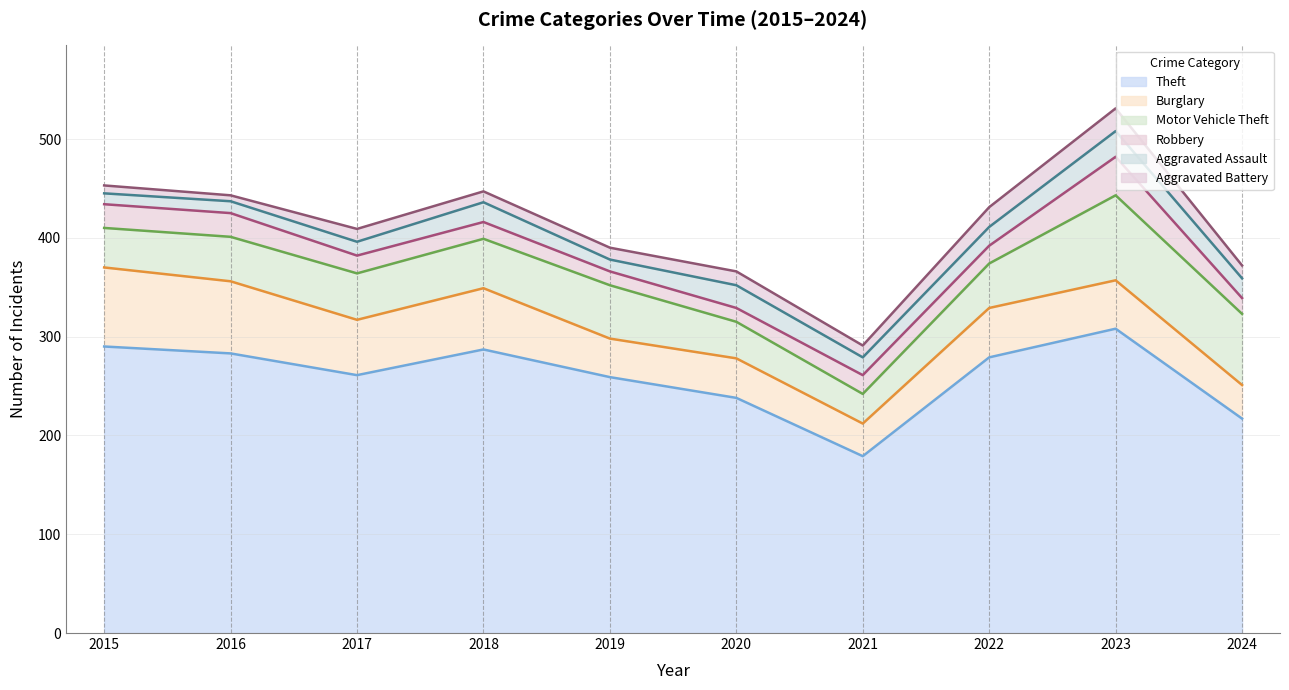

What is the value of the Aggravated Battery point at the 8th from the left?

20